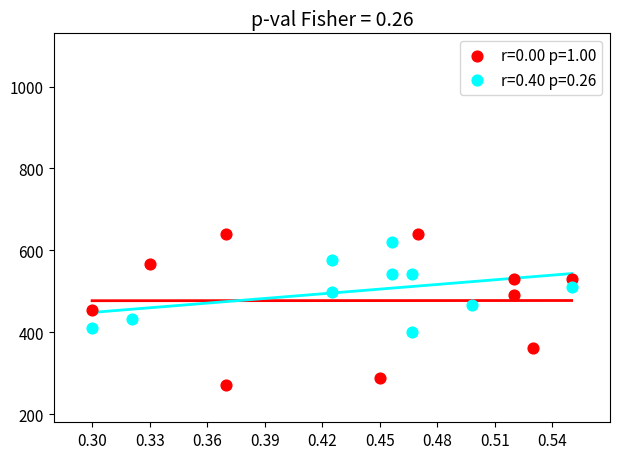

Which series has the widest spread of Y values?

r=0.00 p=1.00